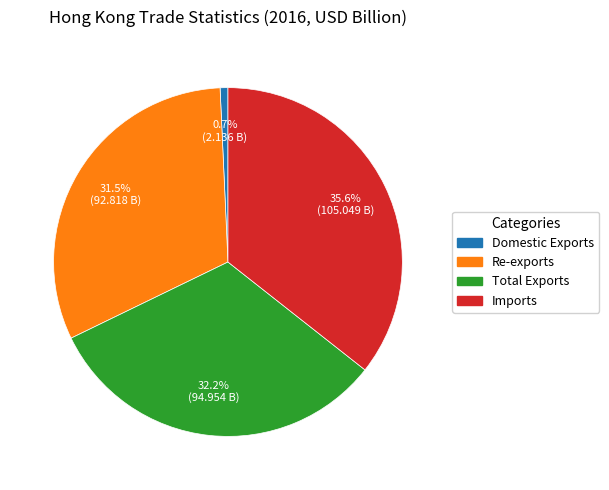

Rank the categories by value from highest to lowest.

Imports, Total Exports, Re-exports, Domestic Exports